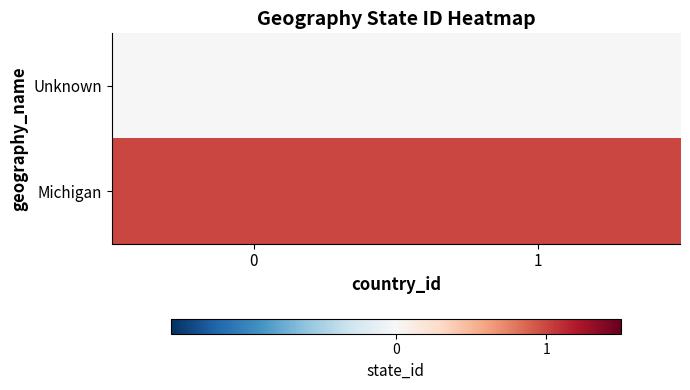

Reading left to right, what are all the values shown in this chart?

Unknown: 0=0	1=0
Michigan: 0=1	1=1